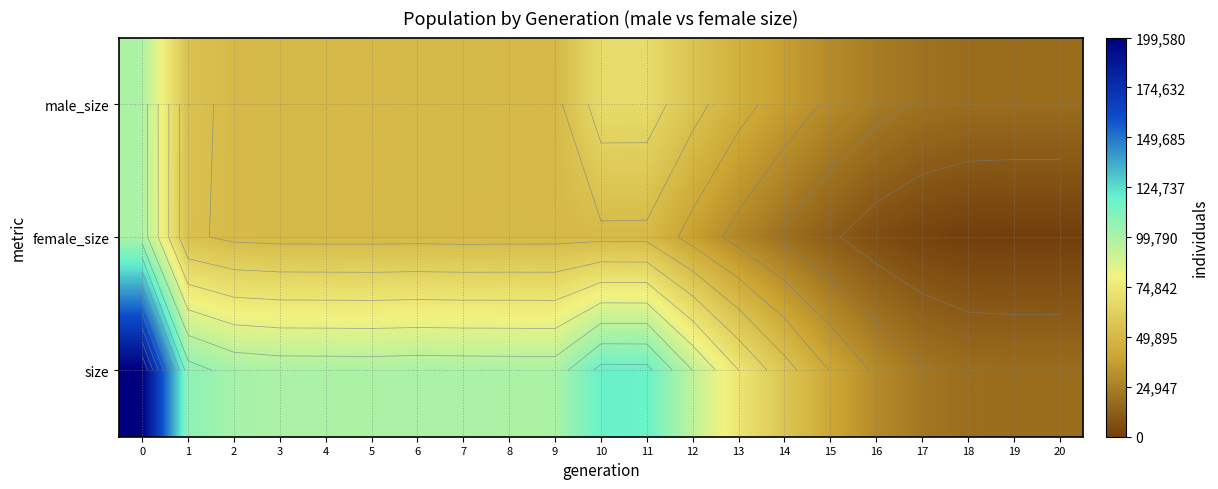

At 13, list the series in order from smallest to largest.

female_size, male_size, size